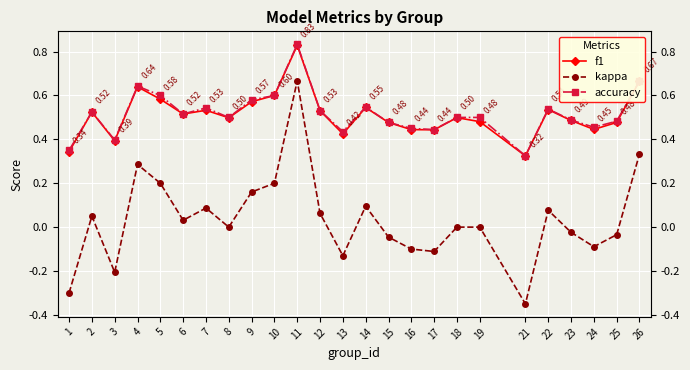

Reading left to right, extract all data points from this chart.

f1: 1=0.3	2=0.5	3=0.4	4=0.6	5=0.6	6=0.5	7=0.5	8=0.5	9=0.6	10=0.6	11=0.8	12=0.5	13=0.4	14=0.5	15=0.5	16=0.4	17=0.4	18=0.5	19=0.5	21=0.3	22=0.5	23=0.5	24=0.4	25=0.5	26=0.7
kappa: 1=-0.3	2=0.1	3=-0.2	4=0.3	5=0.2	6=0.0	7=0.1	8=0.0	9=0.2	10=0.2	11=0.7	12=0.1	13=-0.1	14=0.1	15=-0.0	16=-0.1	17=-0.1	18=0.0	19=0.0	21=-0.4	22=0.1	23=-0.0	24=-0.1	25=-0.0	26=0.3
accuracy: 1=0.3	2=0.5	3=0.4	4=0.6	5=0.6	6=0.5	7=0.5	8=0.5	9=0.6	10=0.6	11=0.8	12=0.5	13=0.4	14=0.5	15=0.5	16=0.5	17=0.4	18=0.5	19=0.5	21=0.3	22=0.5	23=0.5	24=0.5	25=0.5	26=0.7